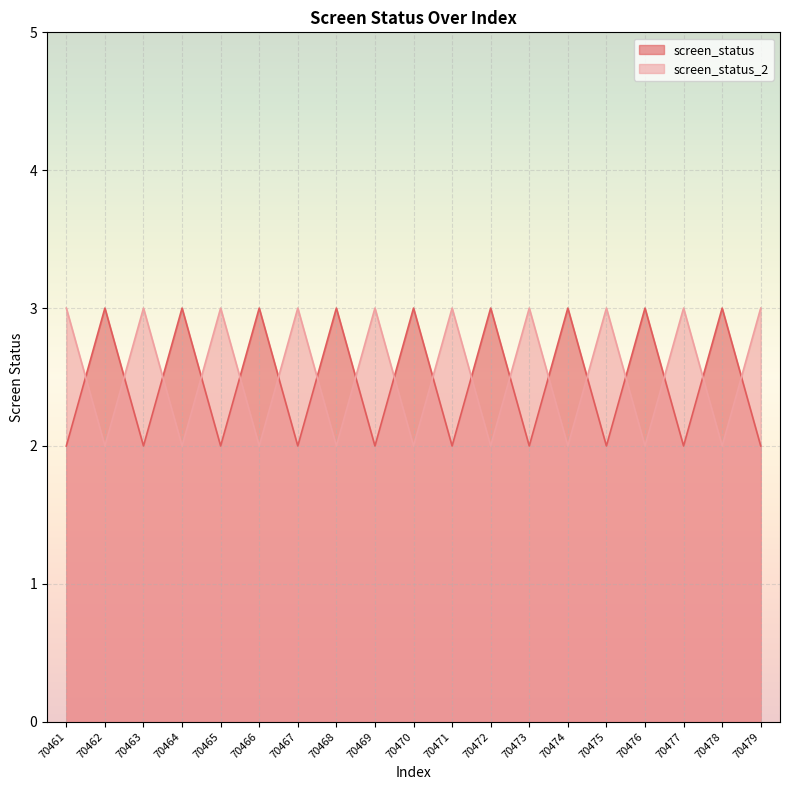

How many categories are shown in the chart?

19